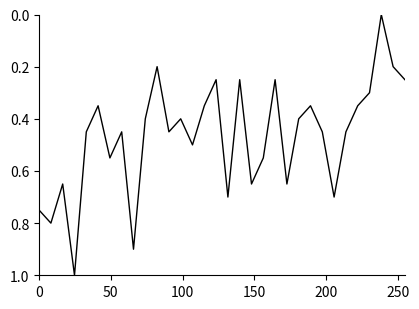

True or false: the data has more than 2 interior local peaks.

True